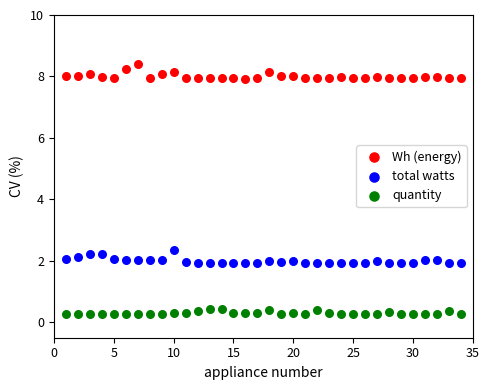

Across all series, what Y value is closest to 4?

2.4